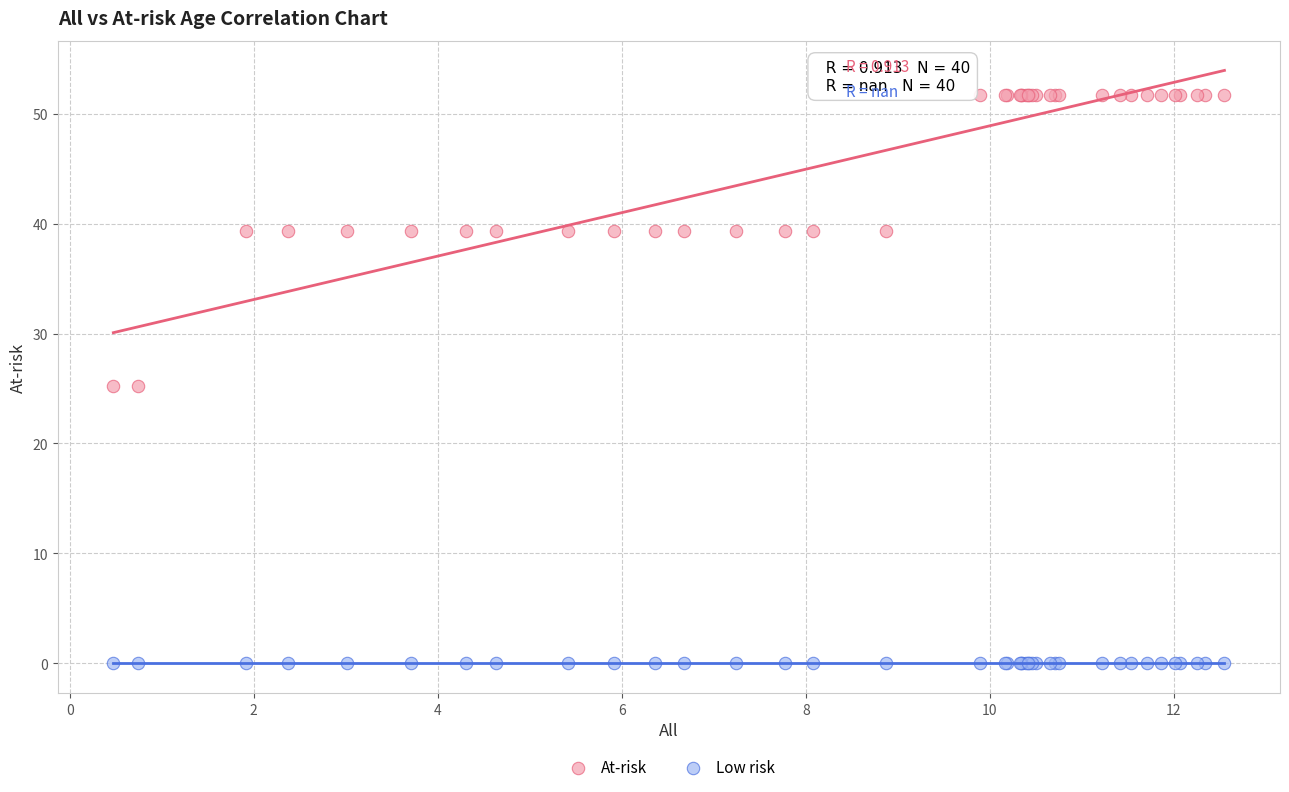

Which series reaches the minimum Y coordinate?

Low risk